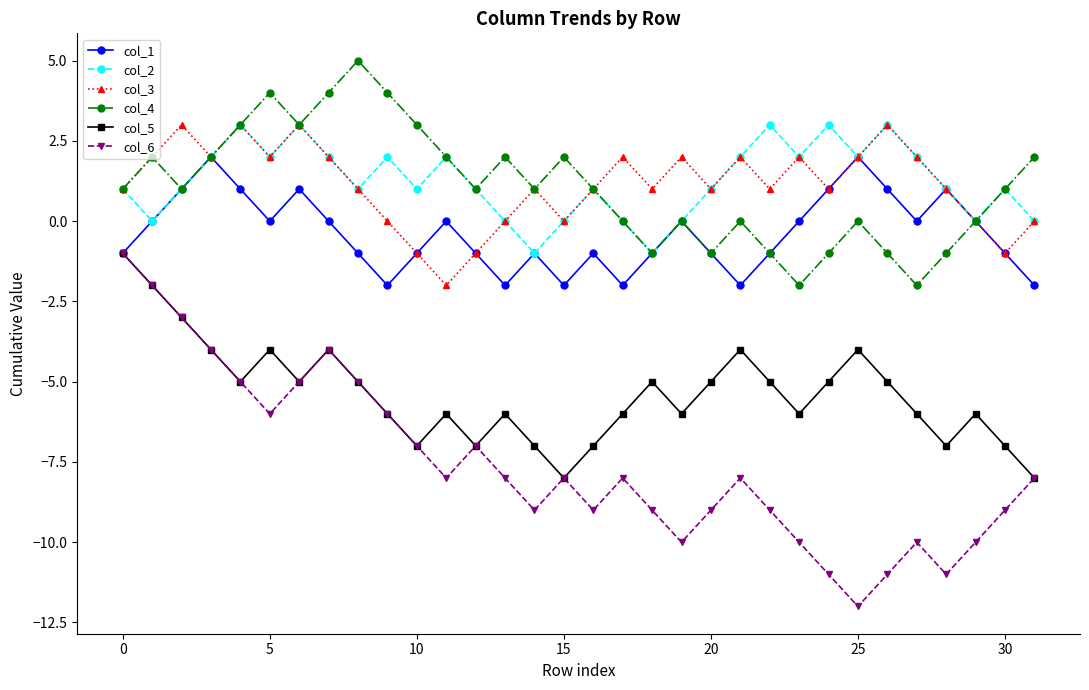

True or false: col_5 has more than 2 points higher than both neighbors.

True